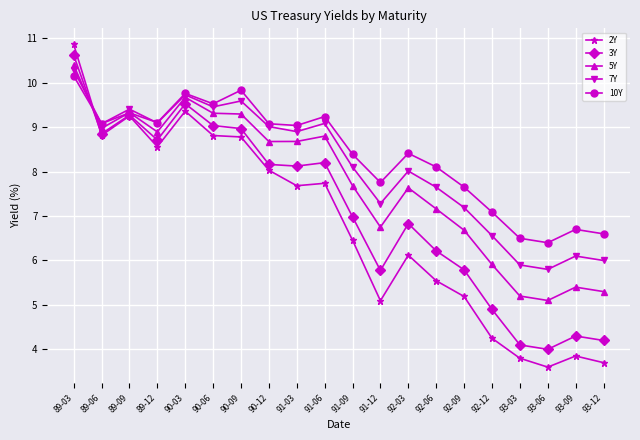

At which label does 7Y first exceed 8?

89-03